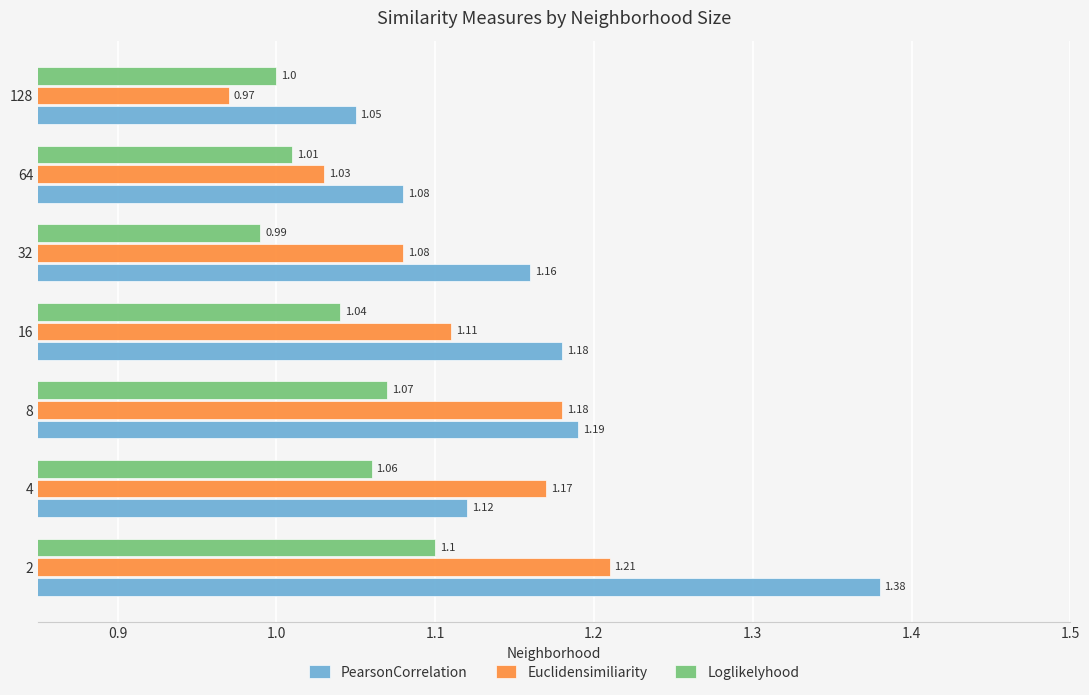

Which series changed the most between 4 and 32?

Euclidensimiliarity